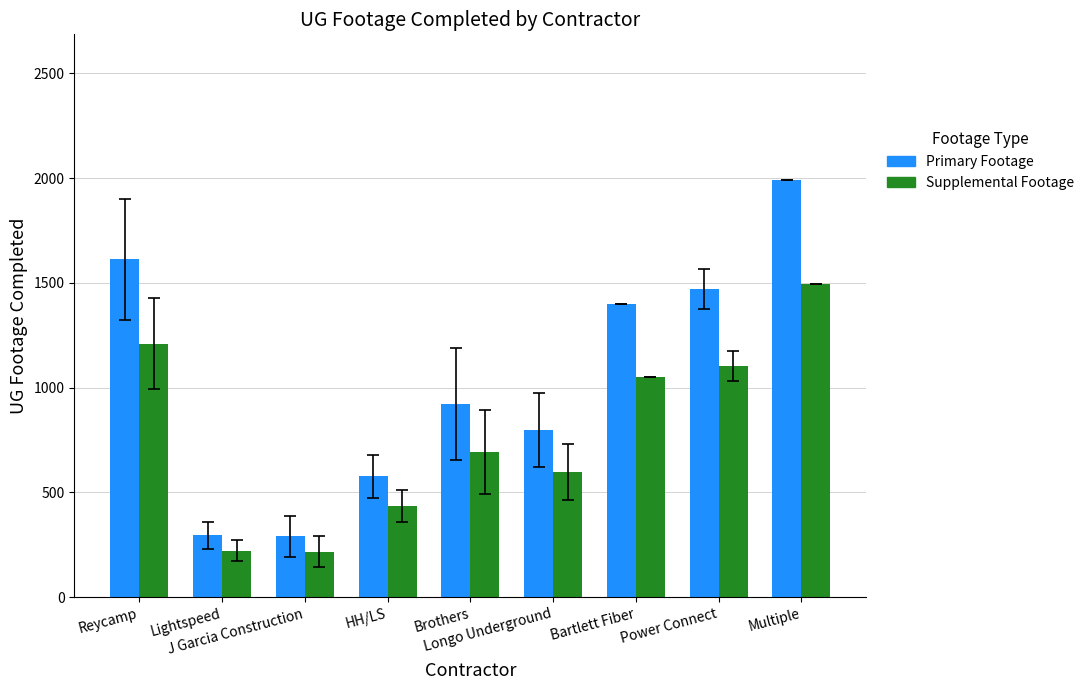

What is the minimum value shown in the chart?

217.2